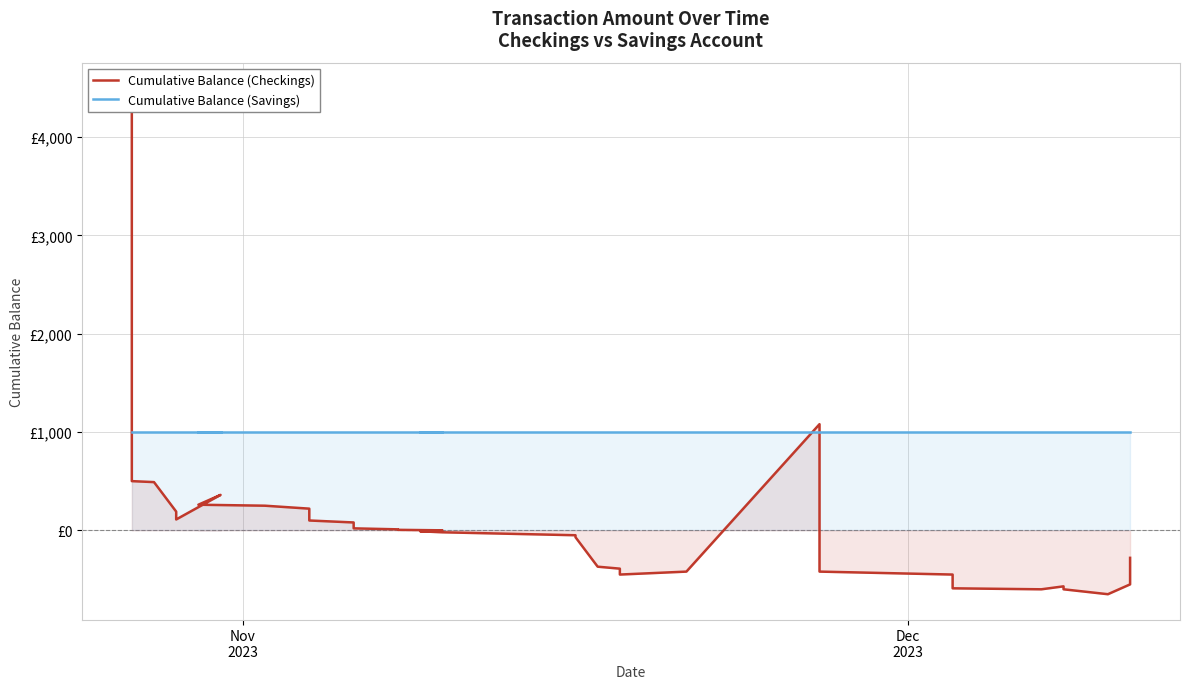

Which series has the widest spread of values?

Cumulative Balance (Checkings)